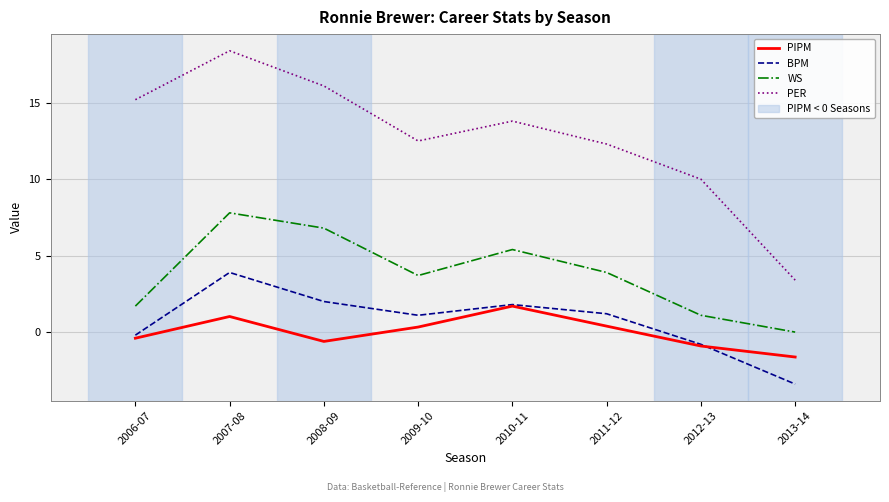

What is the difference between the highest and lowest values at 2008-09?

16.7